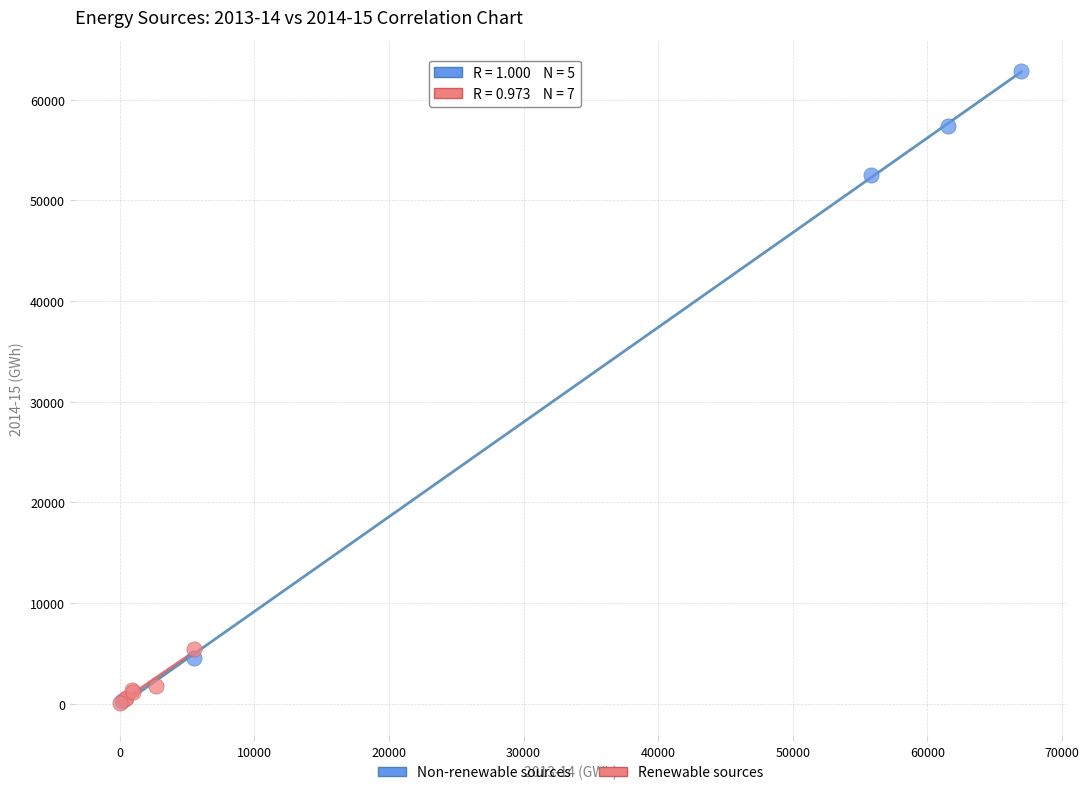

Which series reaches the maximum Y coordinate?

Non-renewable sources